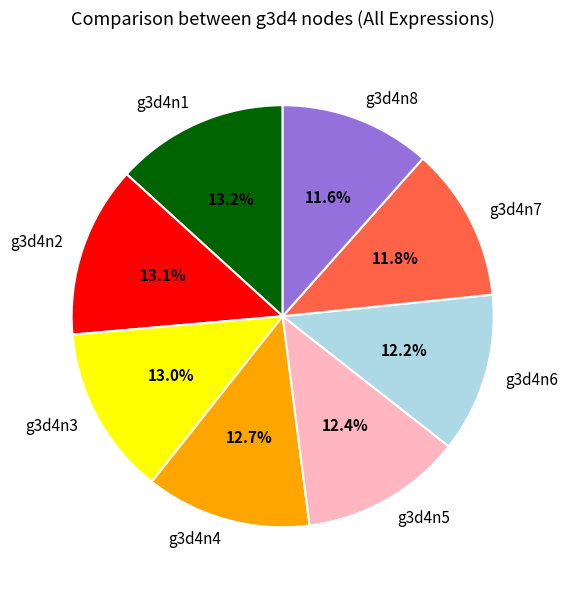

Does g3d4n1 represent more than half of the total?

No